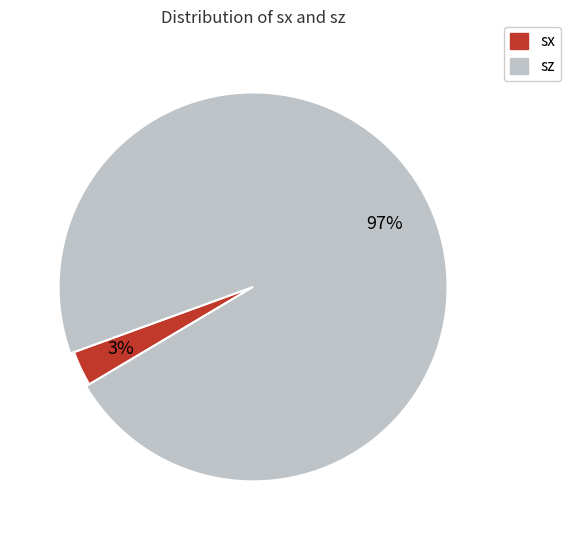

Is it true that sz is 99% of the pie?

False